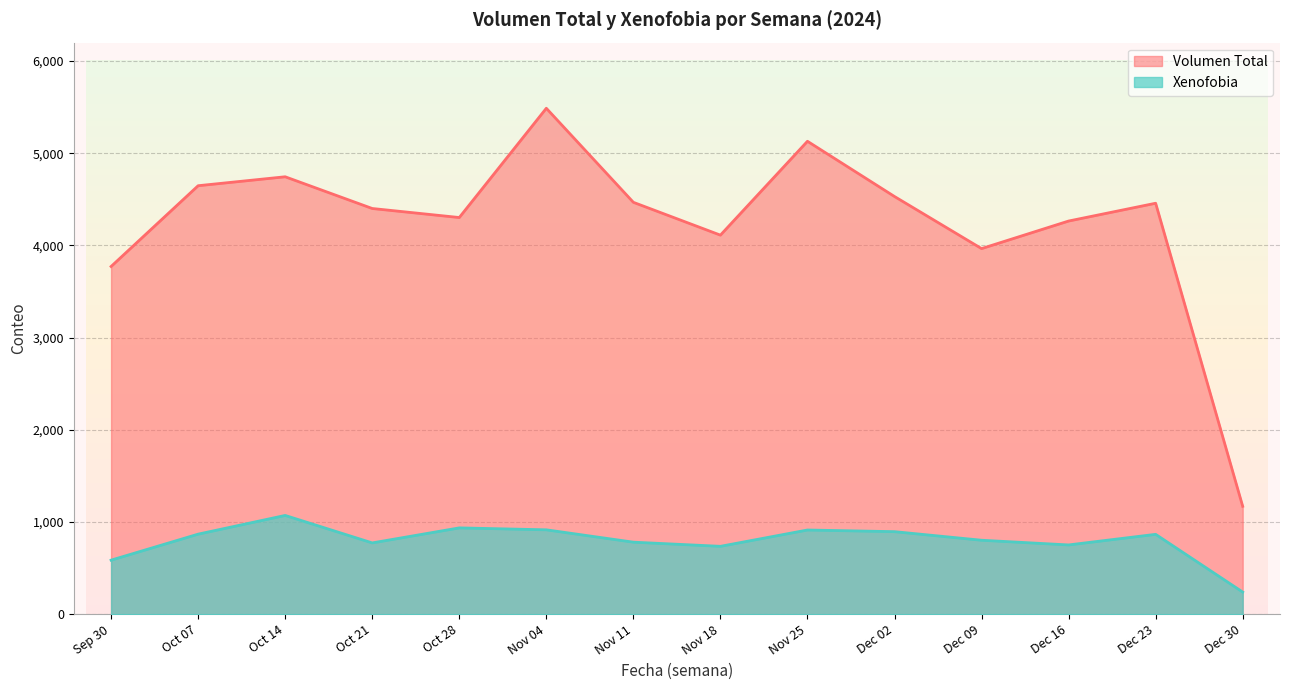

The value of Xenofobia at Nov 11 is 1181. True or false?

False